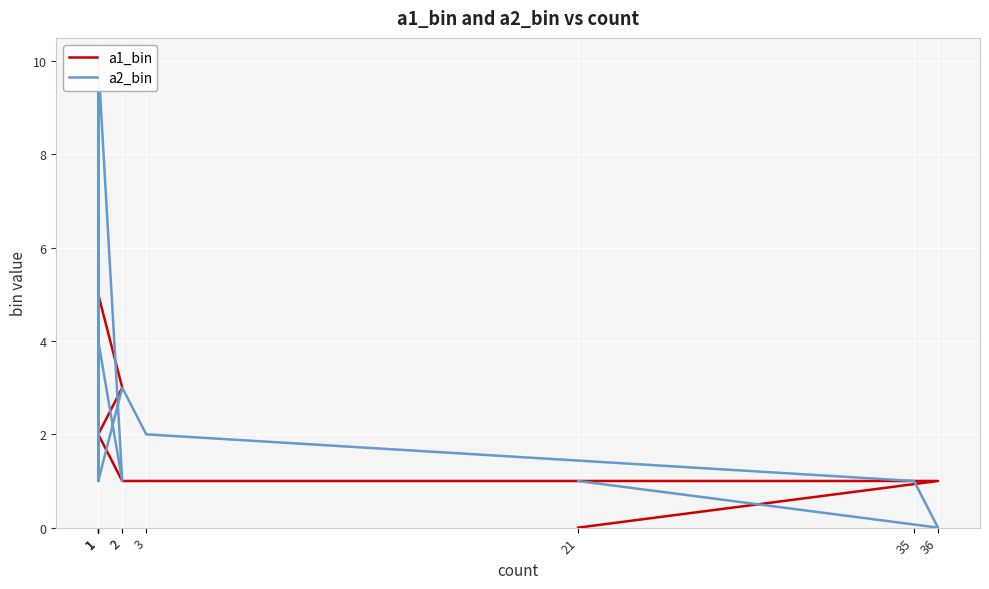

At which label does a1_bin reach its peak?

1